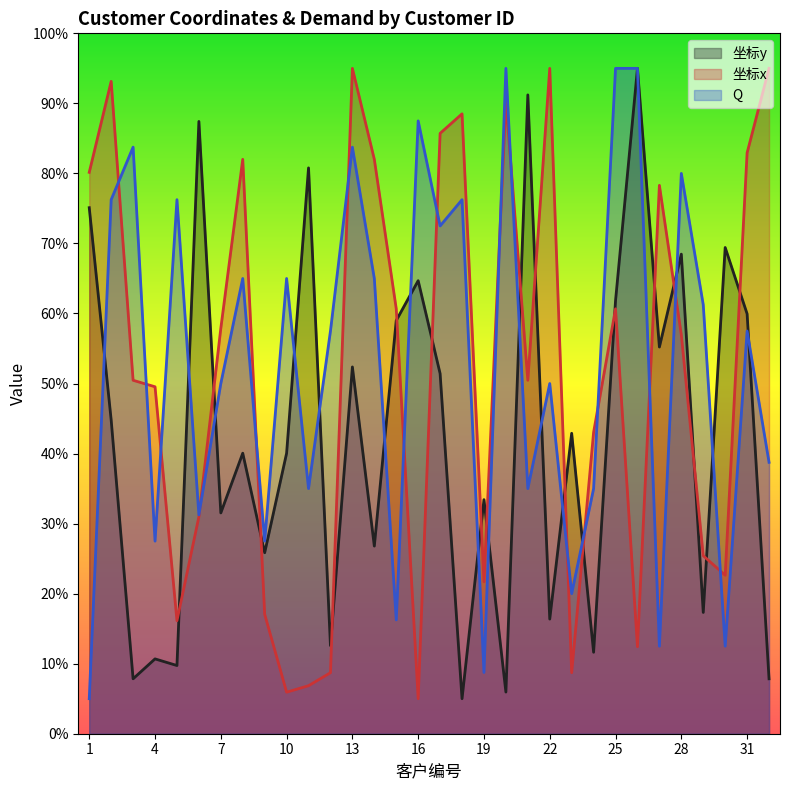

The 坐标y series shows 31.5 at 7. True or false?

True